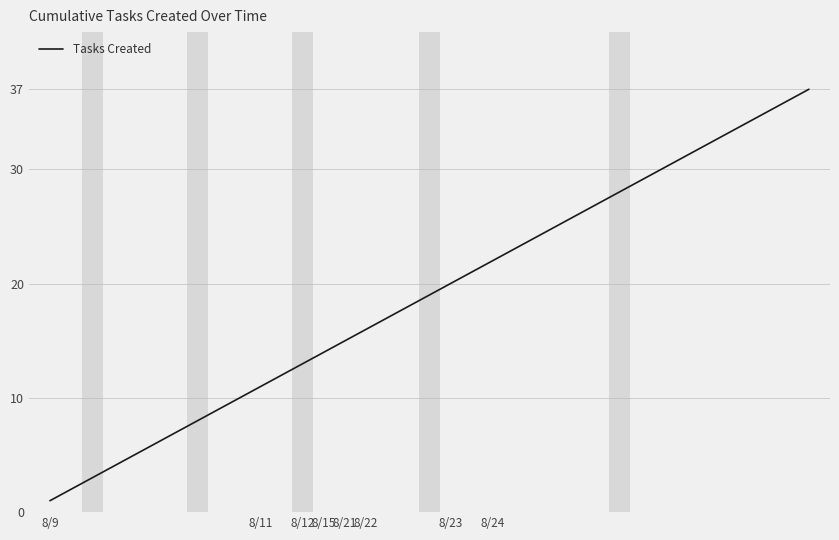

What is the difference between the maximum and minimum values?

36